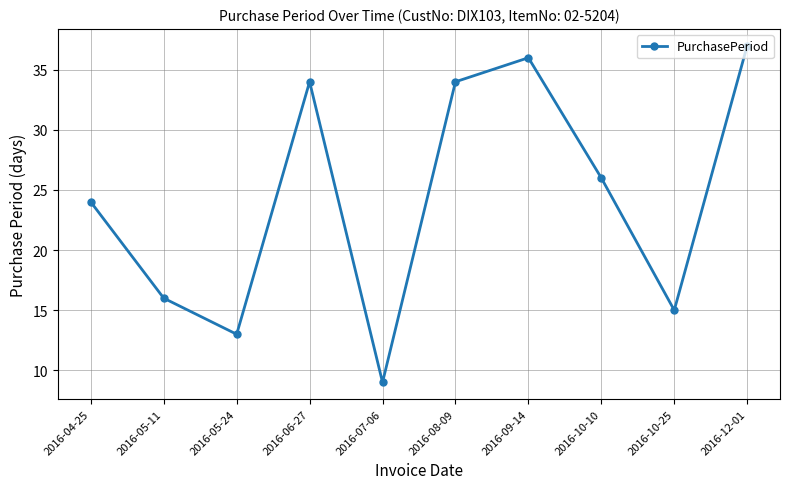

Does the chart display data point markers on the line(s)?

Yes